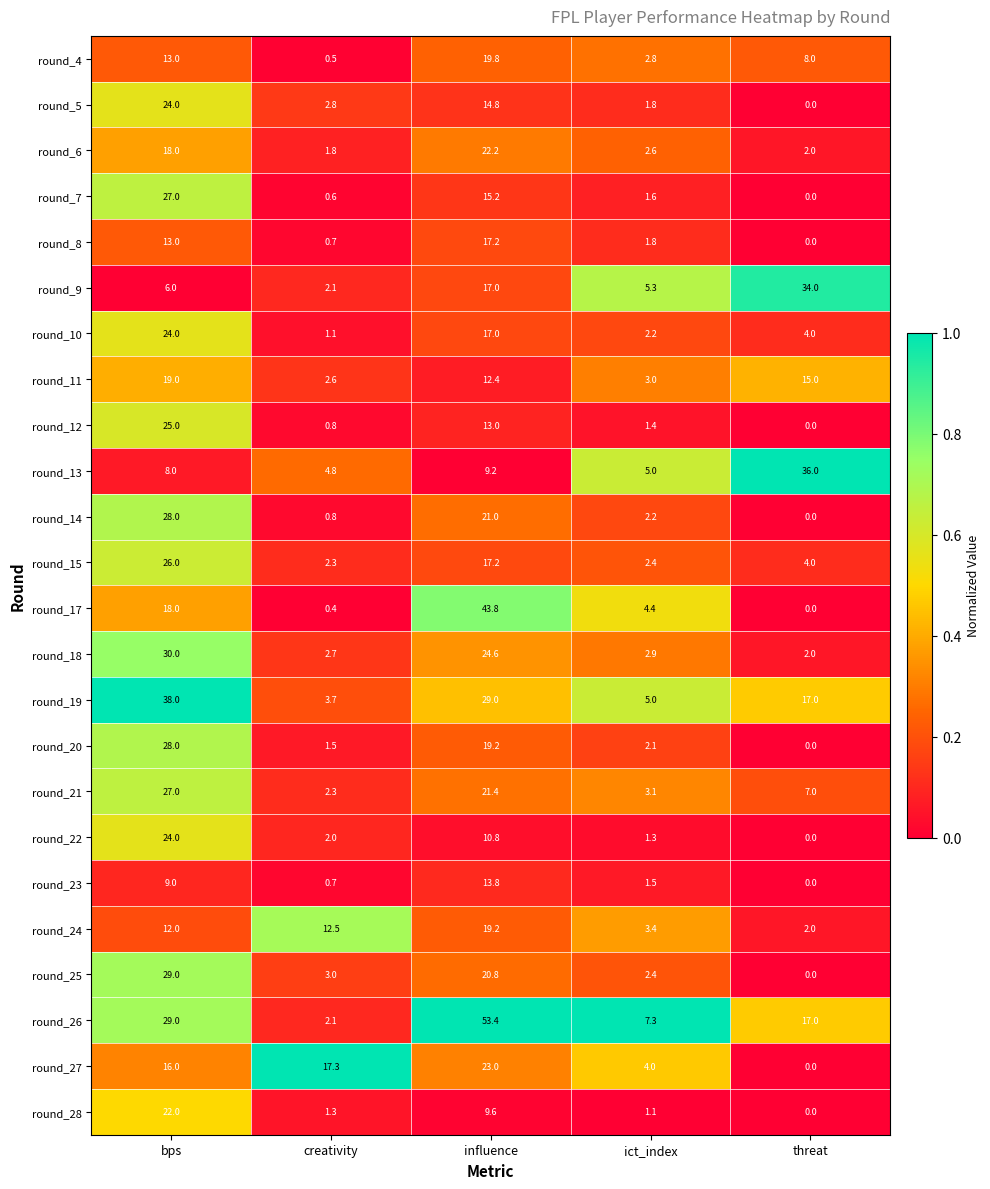

Which series has the largest total across all categories?

round_26